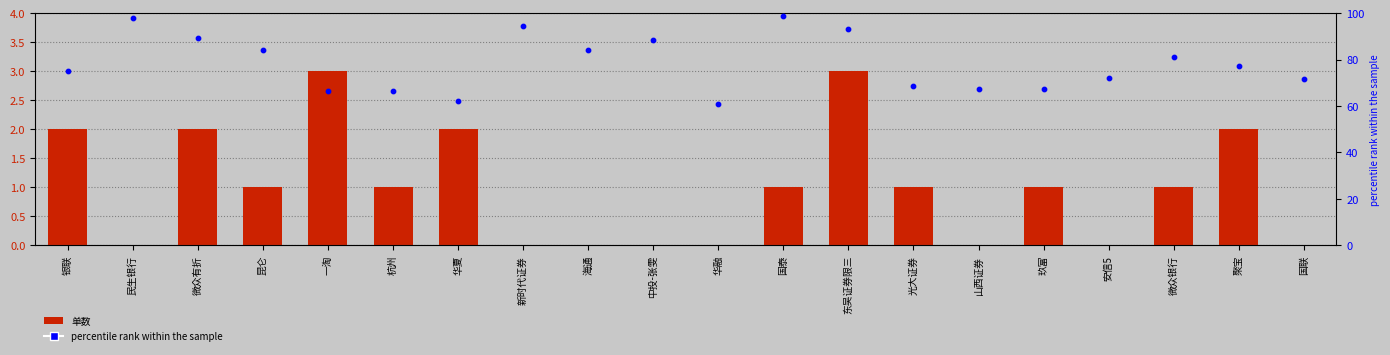

What are all the series names shown in the legend?

单数, percentile rank within the sample